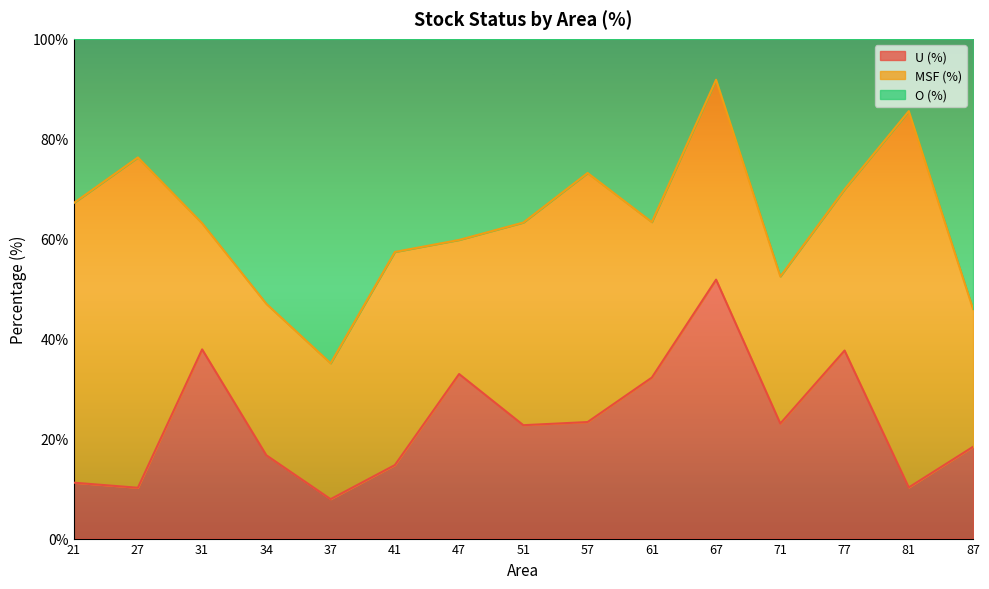

The U (%) series shows 4.6 at 27. True or false?

False